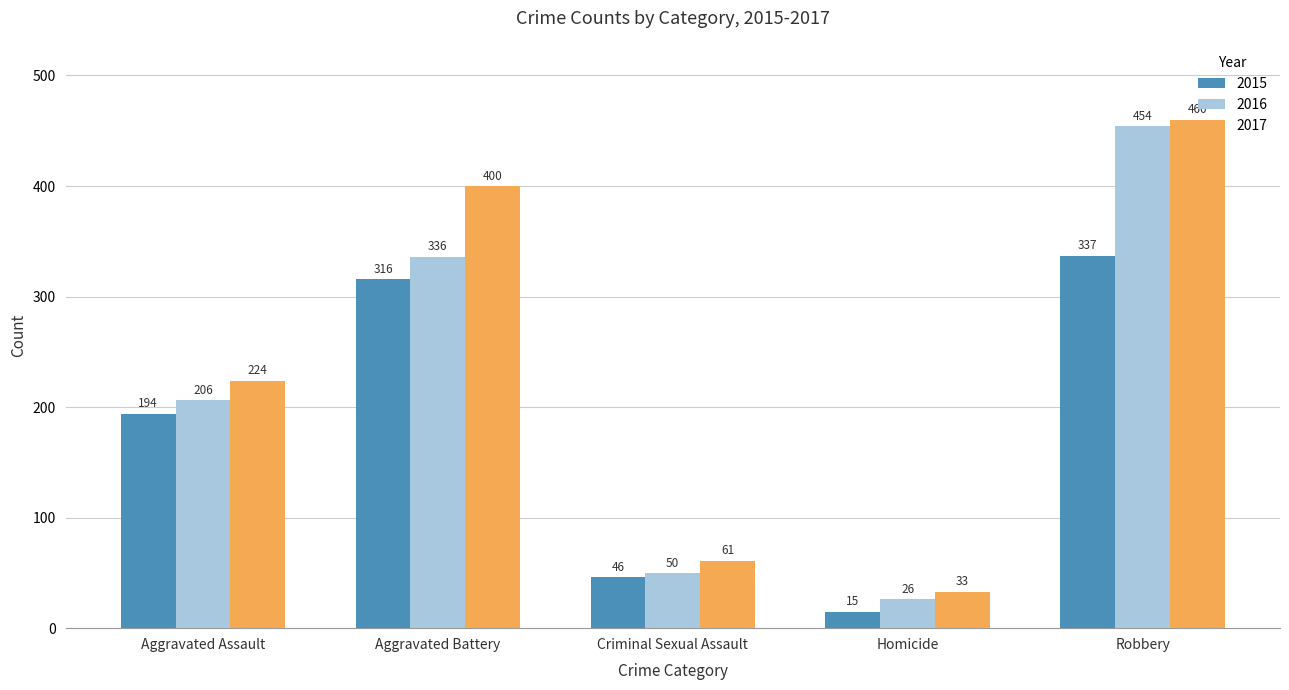

What is the label of the 5th bar from the right?

Aggravated Assault